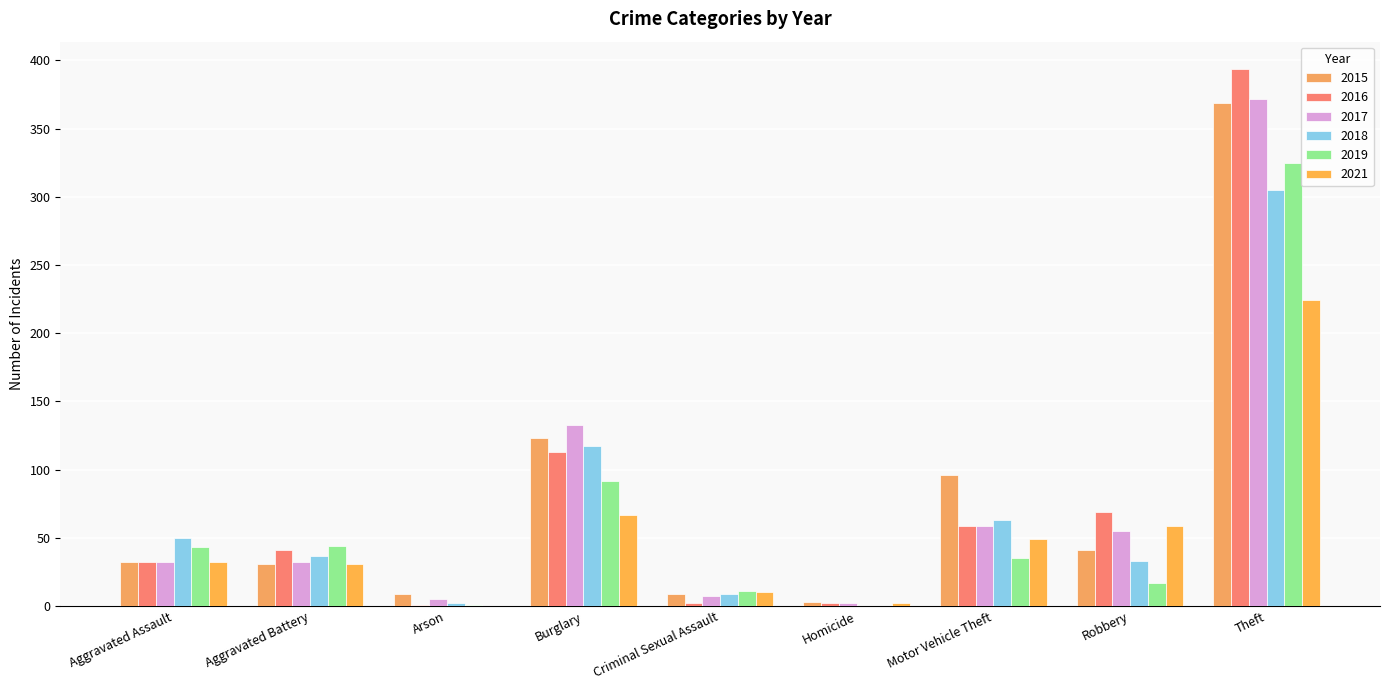

Are the bars grouped side by side (vs. stacked)?

Yes